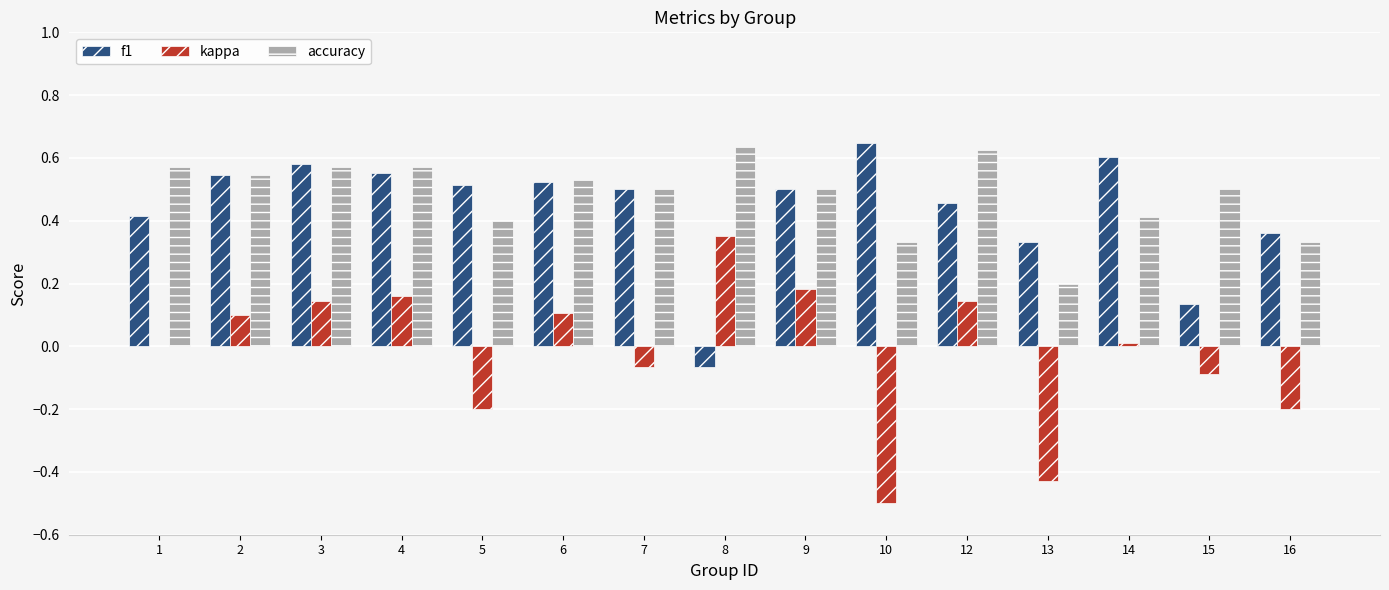

What are all the series names shown in the legend?

f1, kappa, accuracy